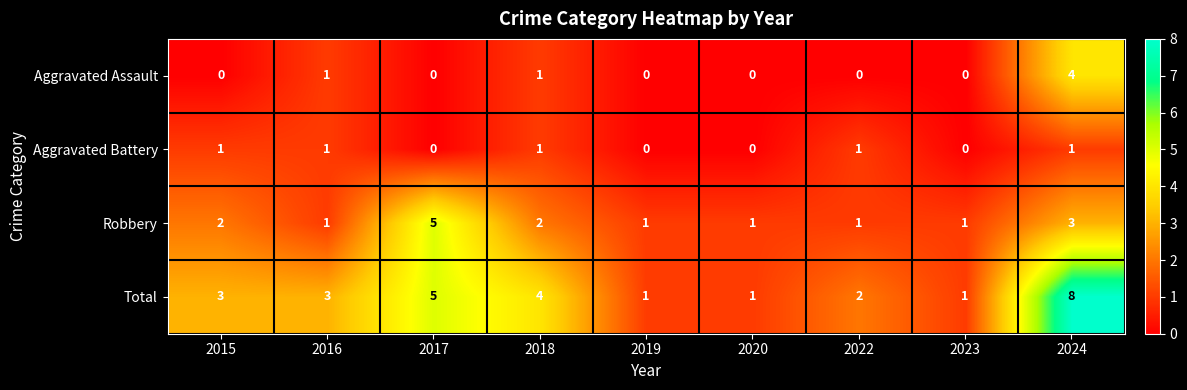

Which label corresponds to the largest value in the chart?

2024